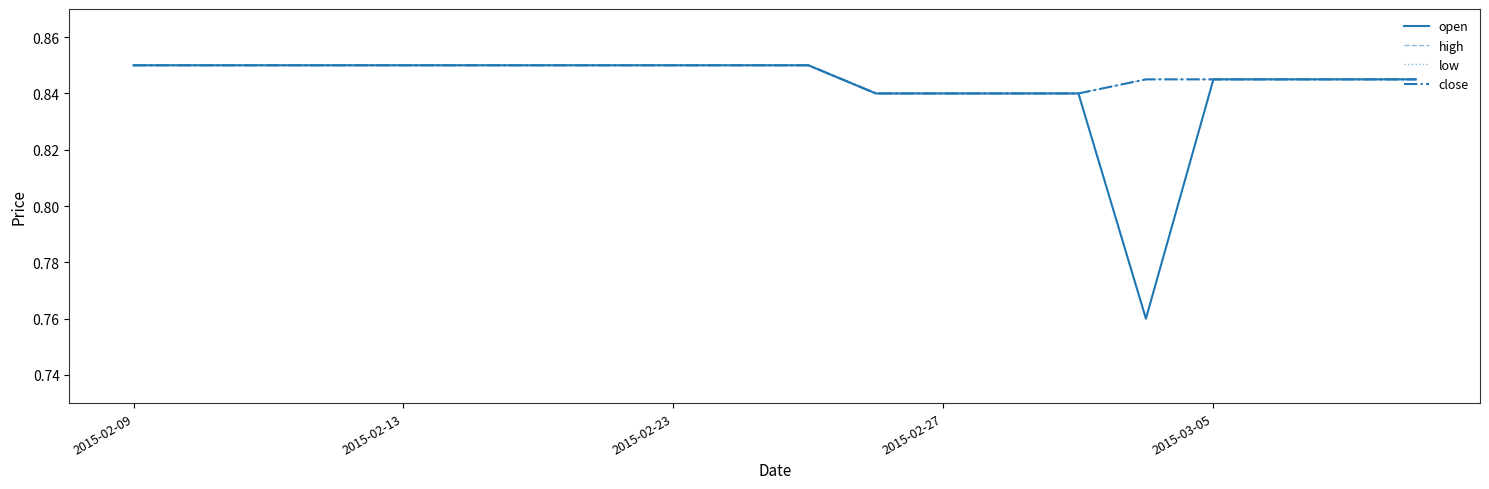

Does the chart display data point markers on the line(s)?

No